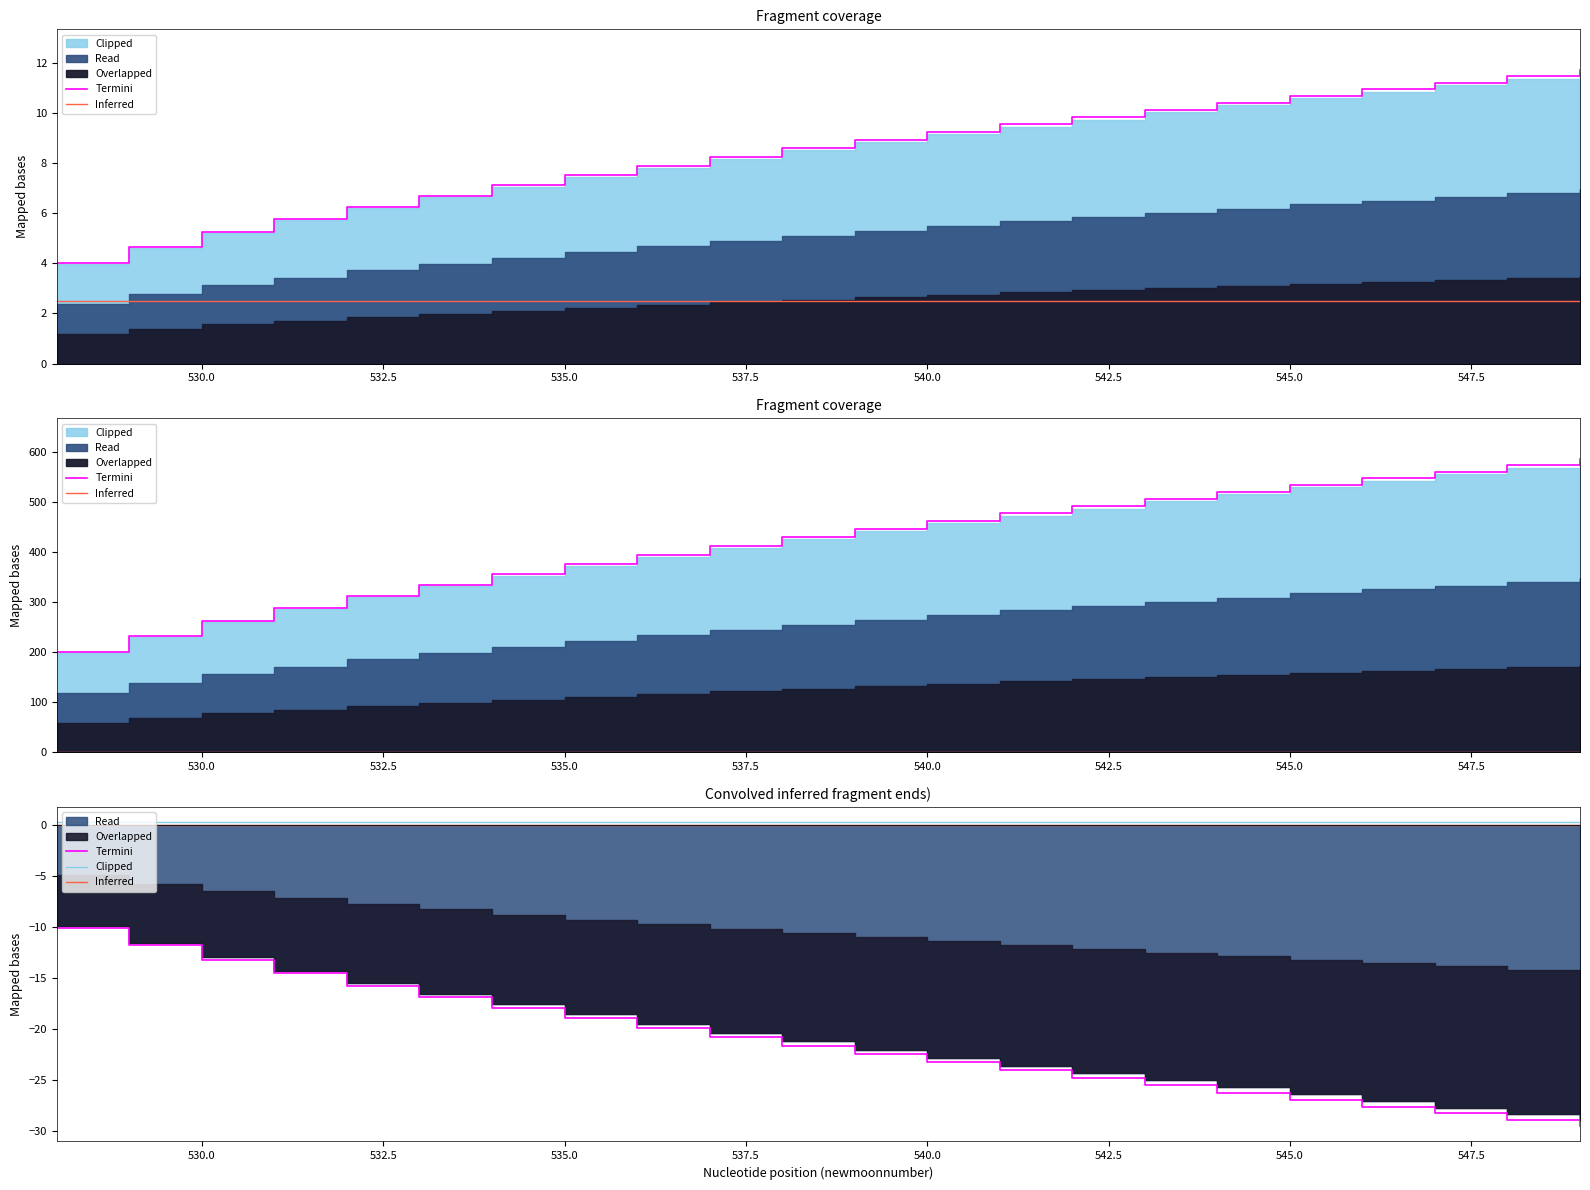

Reading right to left, transcribe all the data shown in this chart.

Termini: -29.6	-28.9	-28.3	-27.6	-27.0	-26.3	-25.6	-24.8	-24.1	-23.3	-22.5	-21.7	-20.8	-19.9	-19.0	-18.0	-16.9	-15.8	-14.6	-13.2	-11.8	-10.1
Inferred: 0.0	0.0	0.0	0.0	0.0	0.0	0.0	0.0	0.0	0.0	0.0	0.0	0.0	0.0	0.0	0.0	0.0	0.0	0.0	0.0	0.0	0.0
Clipped: 0.2	0.2	0.2	0.2	0.2	0.2	0.2	0.2	0.2	0.2	0.2	0.2	0.2	0.2	0.2	0.2	0.2	0.2	0.2	0.2	0.2	0.2